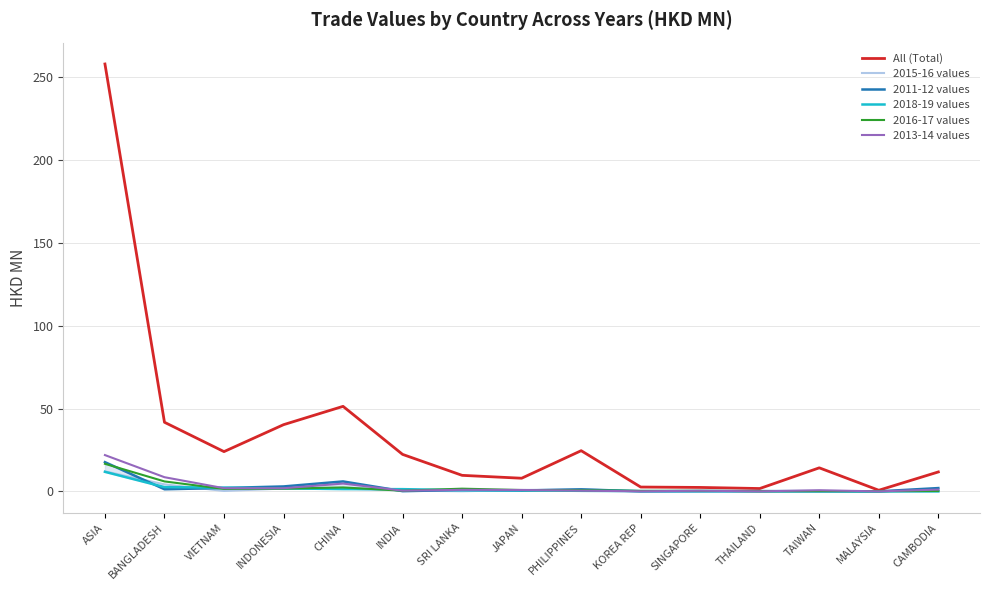

At which category is the sum across all series the highest?

ASIA